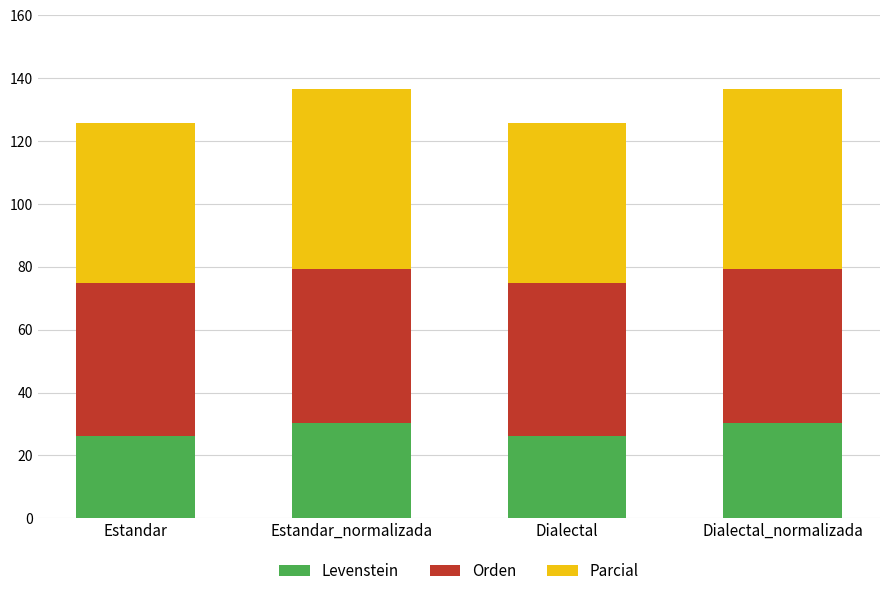

True or false: Levenstein has a value of 44.9 at Estandar_normalizada.

False